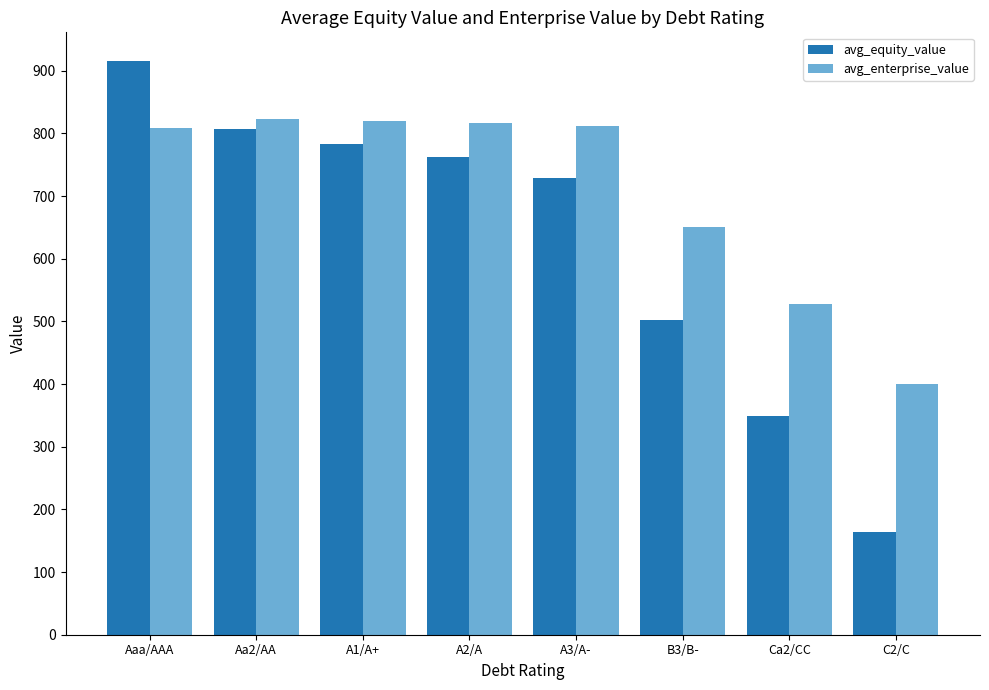

At how many categories does at least one series exceed 225?

8